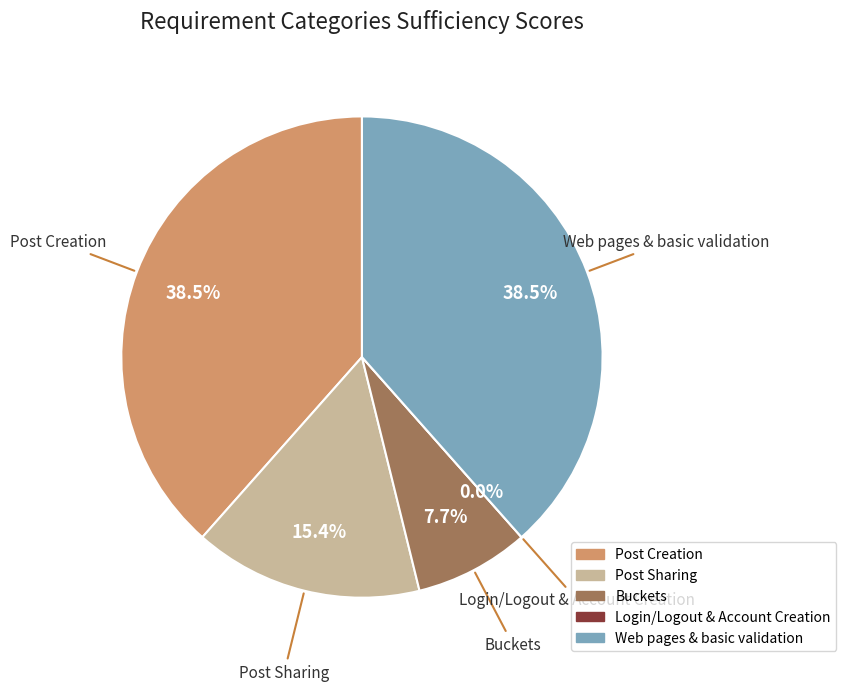

Is there any slice that represents more than half of the pie?

No